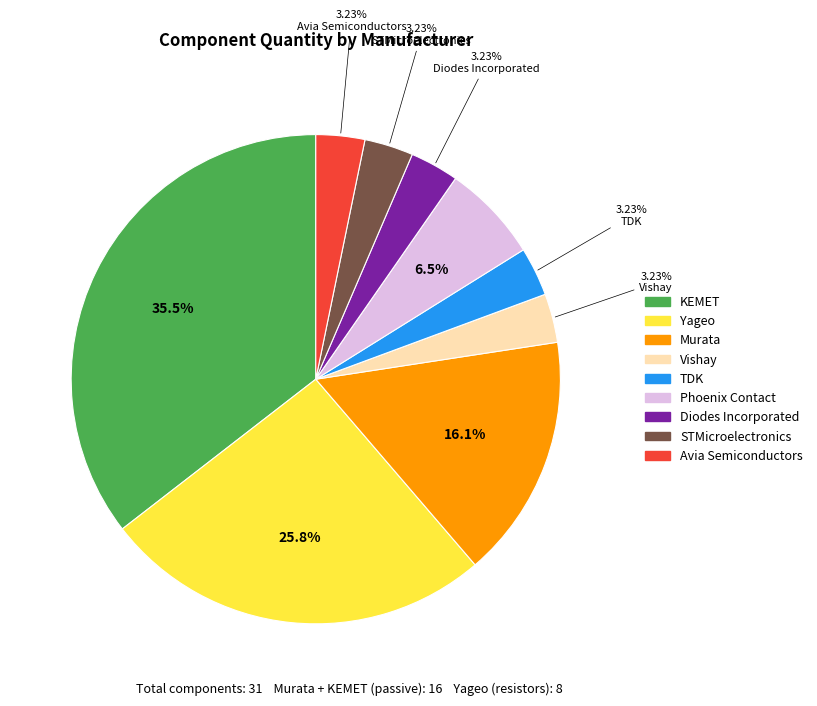

Does Yageo account for over 50% of the chart?

No